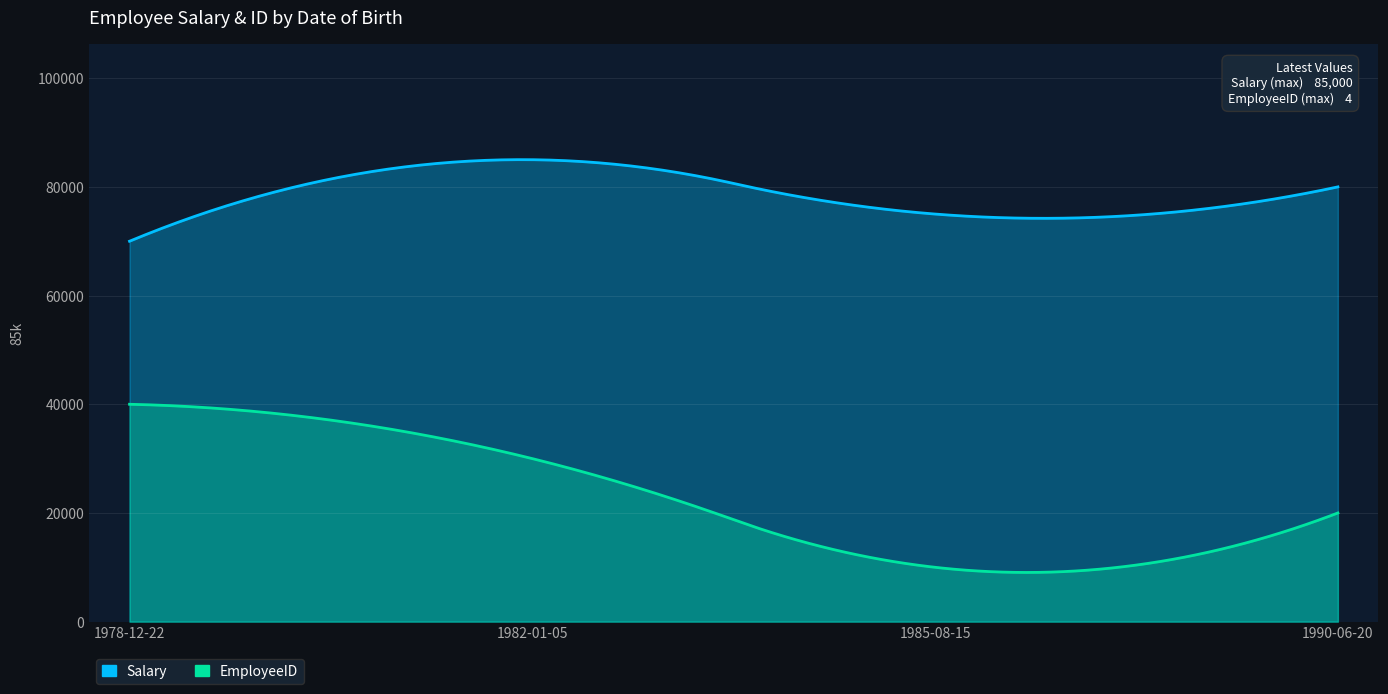

What is the sum of the Salary values at 1982-01-05 and 1990-06-20?

165000